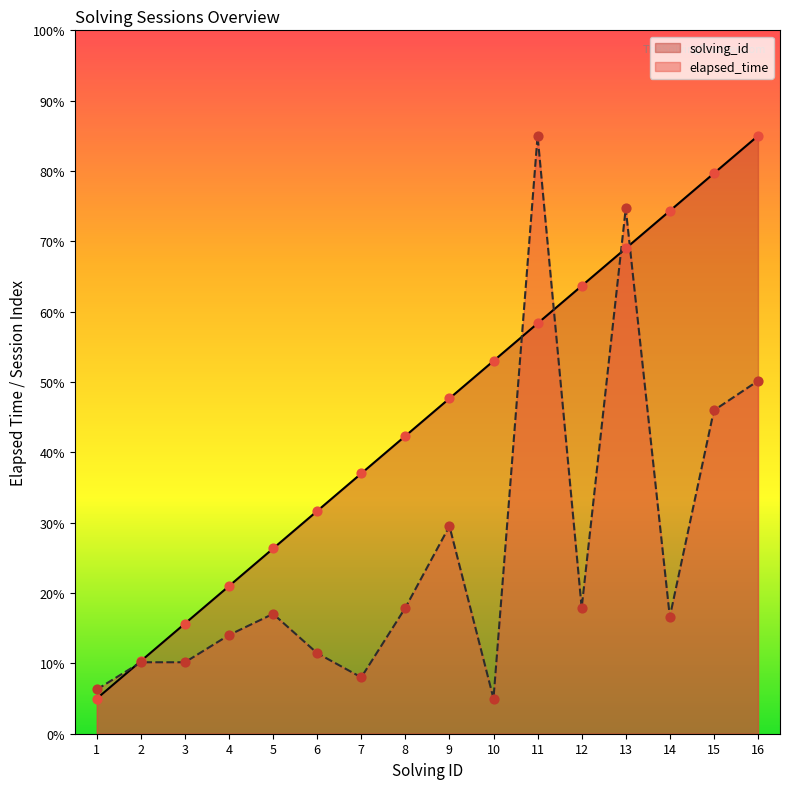

What are all the series names shown in the legend?

solving_id, elapsed_time